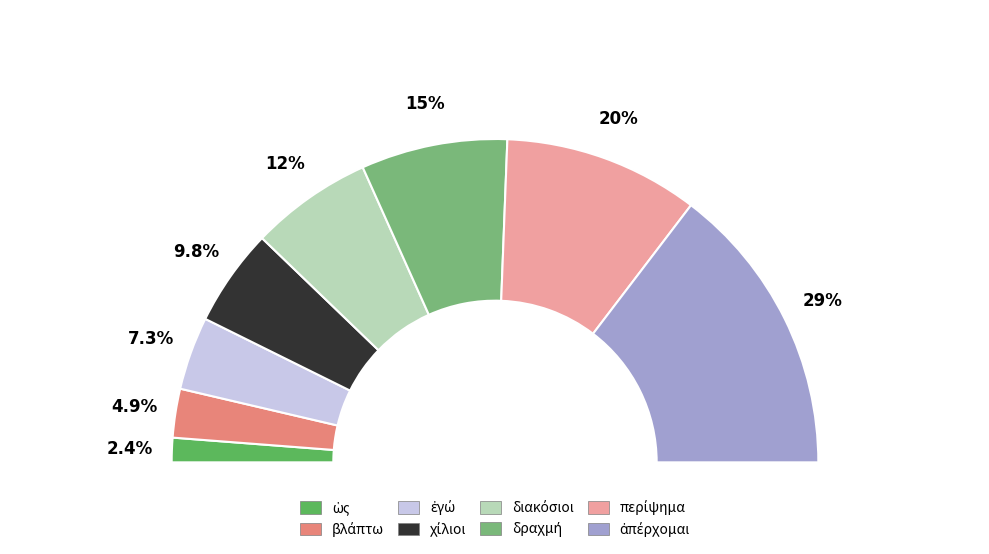

To the nearest percent, what is the difference between the ἐγώ and χίλιοι slice percentages?

2%